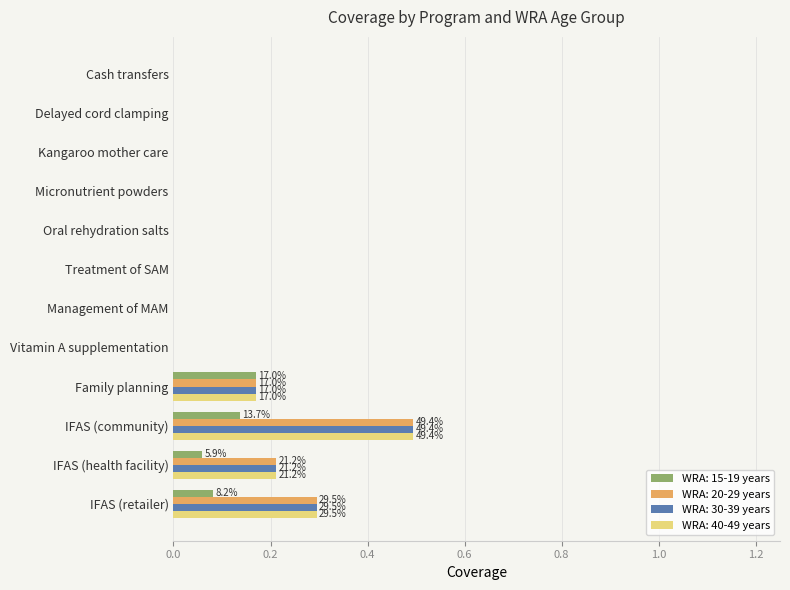

What is the difference between the WRA: 40-49 years values at Family planning and IFAS (community)?

0.3